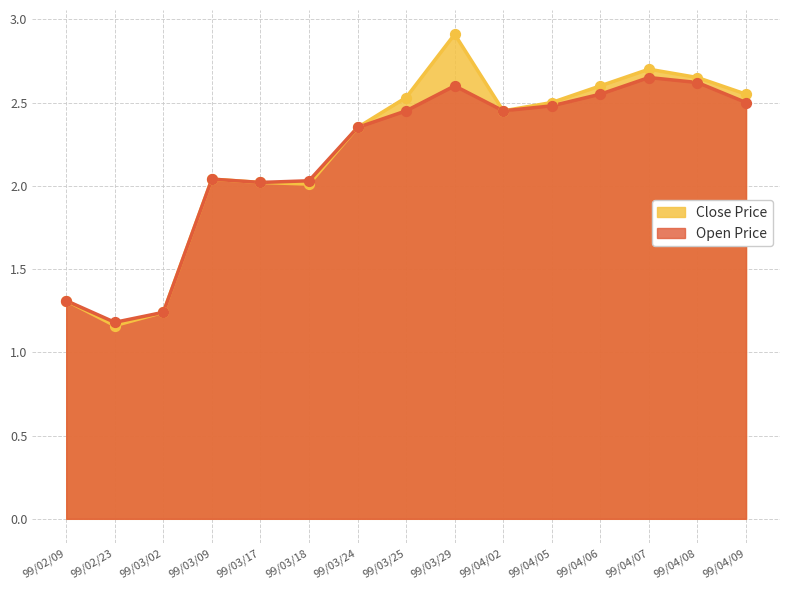

At which category is the sum across all series the highest?

99/03/29